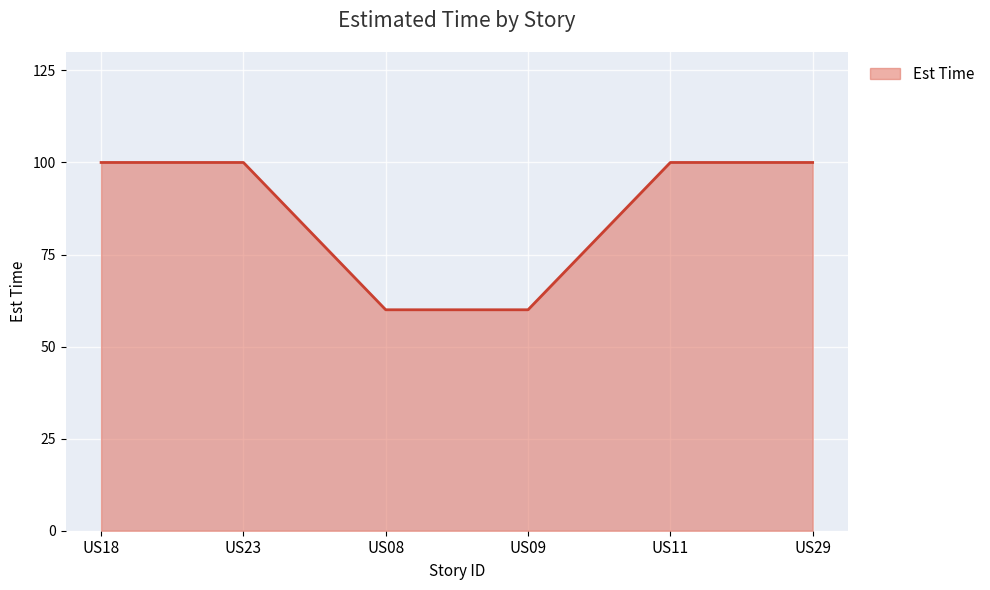

What is the average value?

87